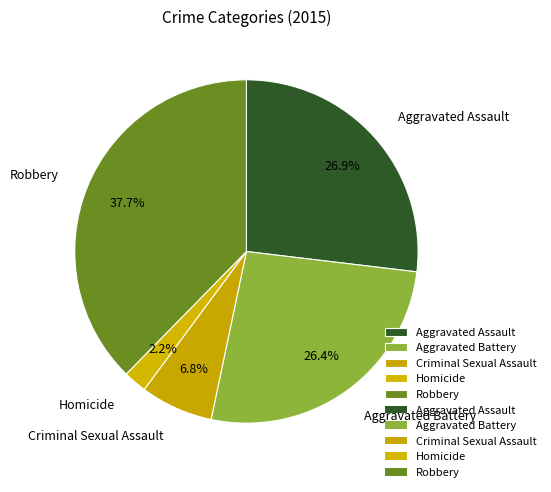

What percentage is the Homicide slice, to the nearest percent?

2%